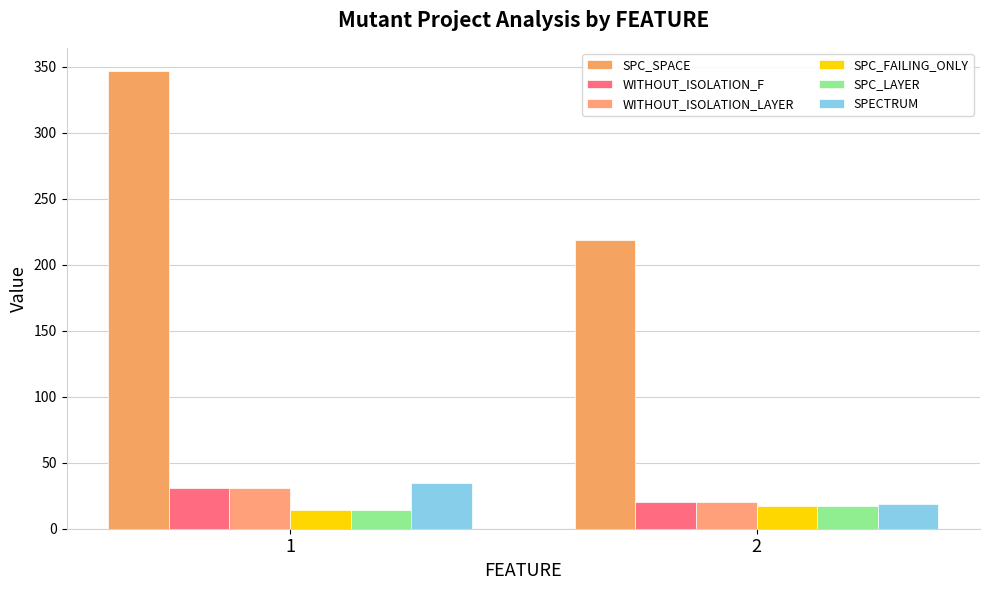

Which series has the largest total across all categories?

SPC_SPACE